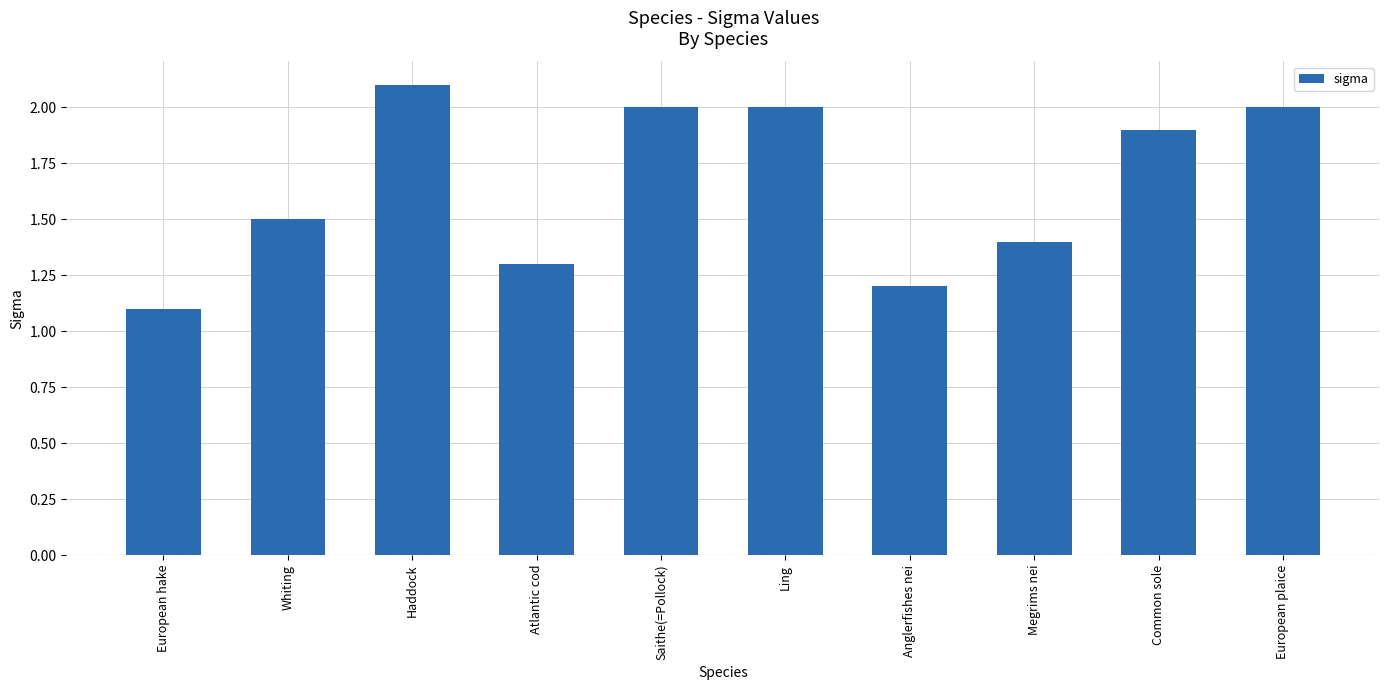

Count the number of data series in this chart.

1